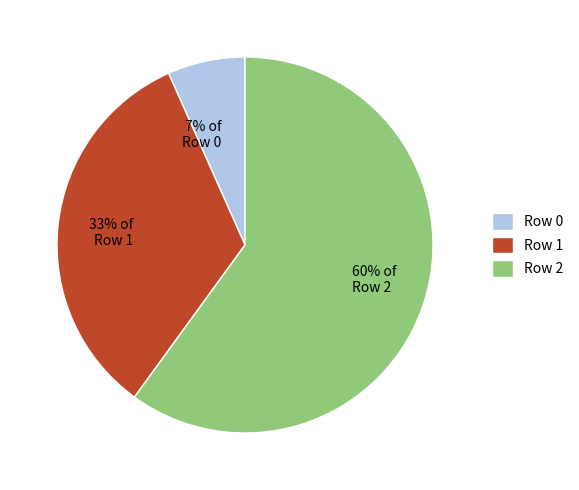

Rank the categories by value from lowest to highest.

Row 0, Row 1, Row 2